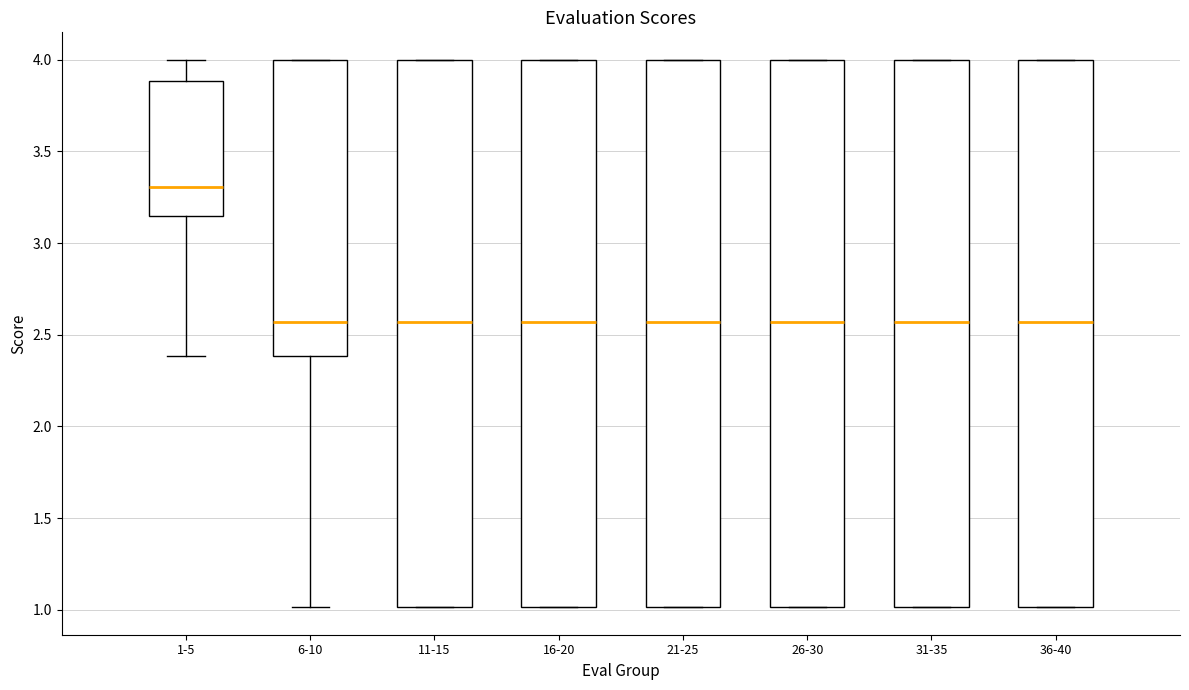

Reading left to right, transcribe this box plot: for each box, give where its median line is, the range the box spans, and where its two whiskers end, as read against the y-axis. The values are not printed on the chart, so give them approximately, as read against the axis.

1-5: median 3.30, box 3.15 to 3.90, whiskers 2.40 to 4.00
6-10: median 2.55, box 2.40 to 4.00, whiskers 1.00 to 4.00
11-15: median 2.55, box 1.00 to 4.00, whiskers 1.00 to 4.00
16-20: median 2.55, box 1.00 to 4.00, whiskers 1.00 to 4.00
21-25: median 2.55, box 1.00 to 4.00, whiskers 1.00 to 4.00
26-30: median 2.55, box 1.00 to 4.00, whiskers 1.00 to 4.00
31-35: median 2.55, box 1.00 to 4.00, whiskers 1.00 to 4.00
36-40: median 2.55, box 1.00 to 4.00, whiskers 1.00 to 4.00